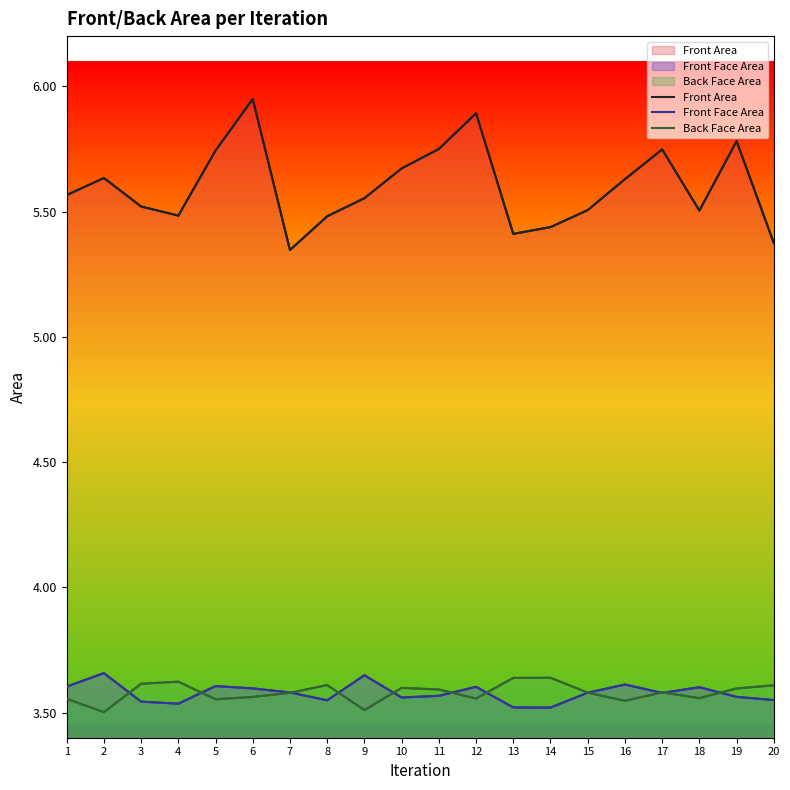

True or false: Back Face Area and Front Area intersect in this chart.

False